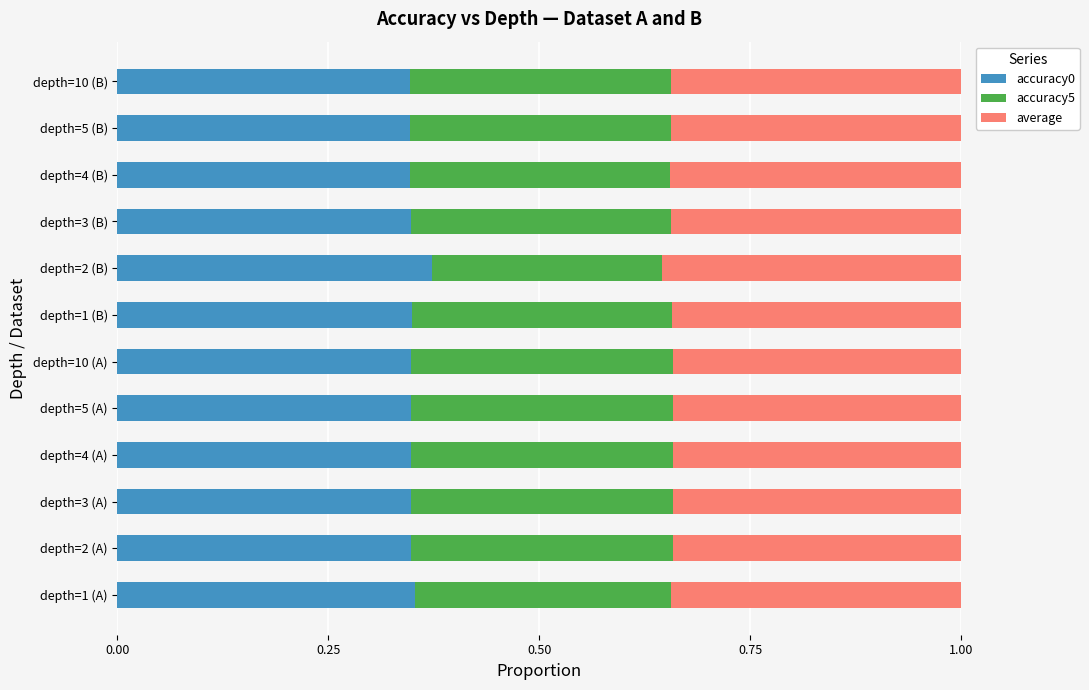

At which label does accuracy0 reach its peak?

depth=2 (B)